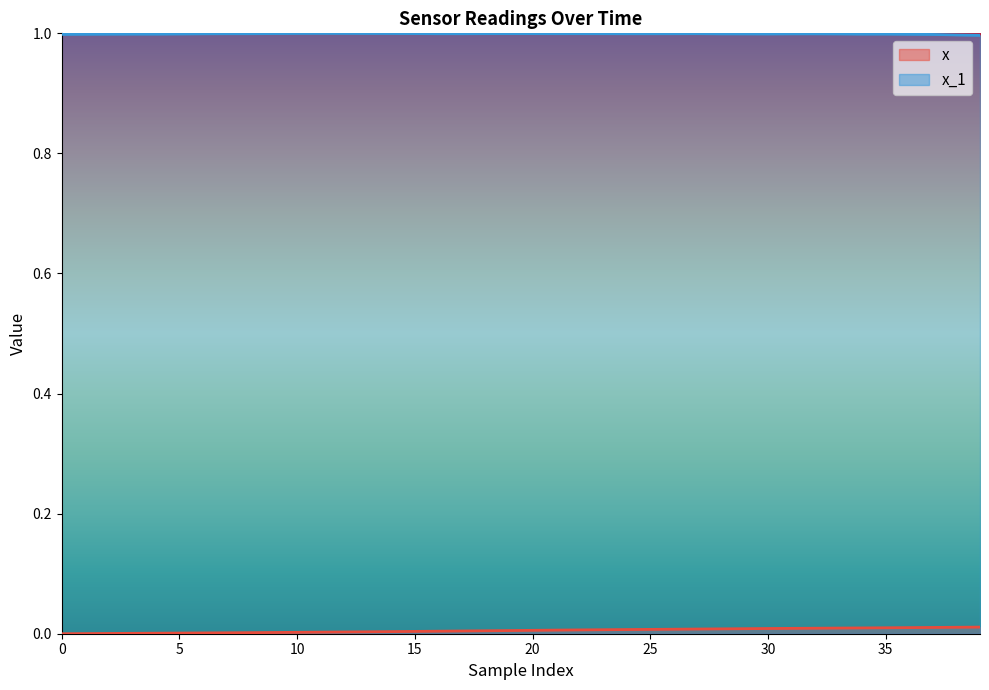

What is the label of the 6th point from the right?

34